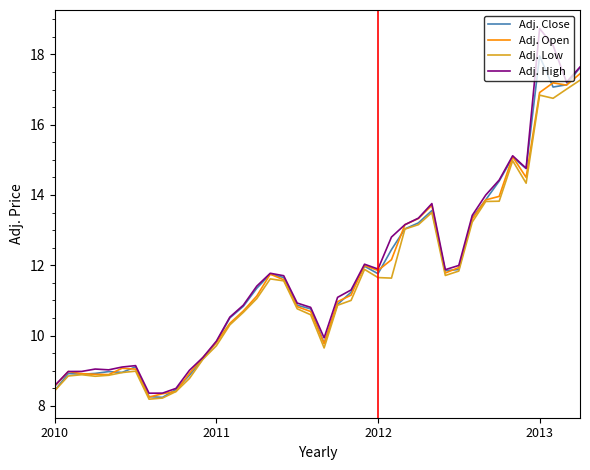

Which series has the largest range (max minus min)?

Adj. High